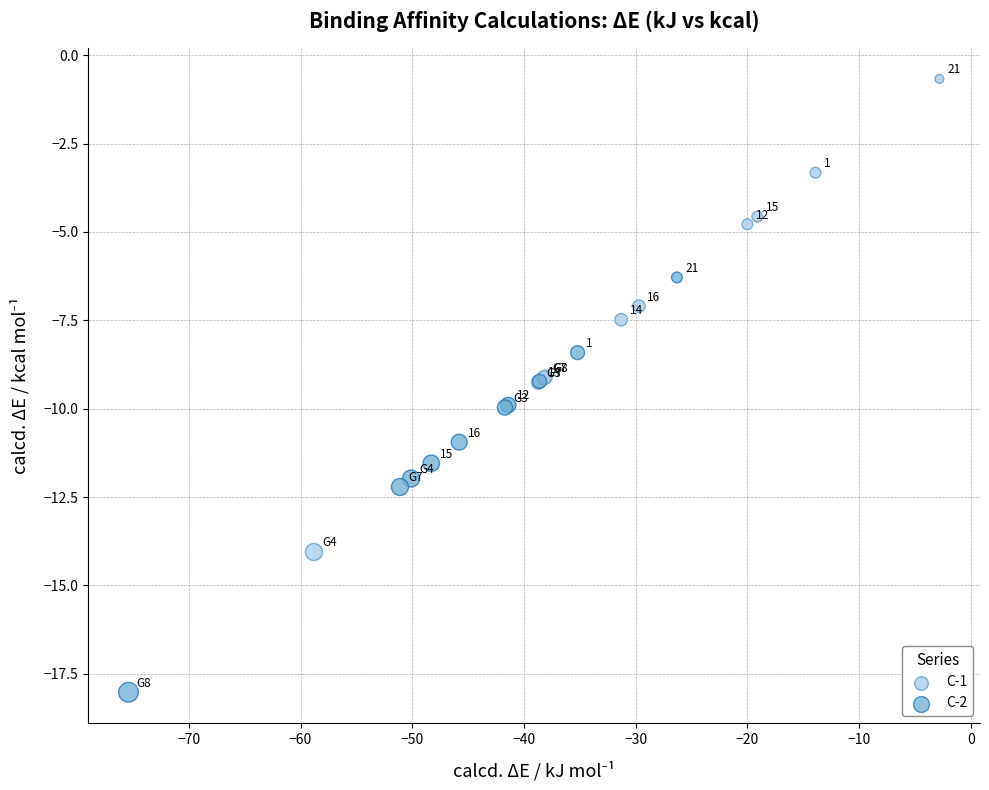

Which series reaches the maximum Y coordinate?

C-1